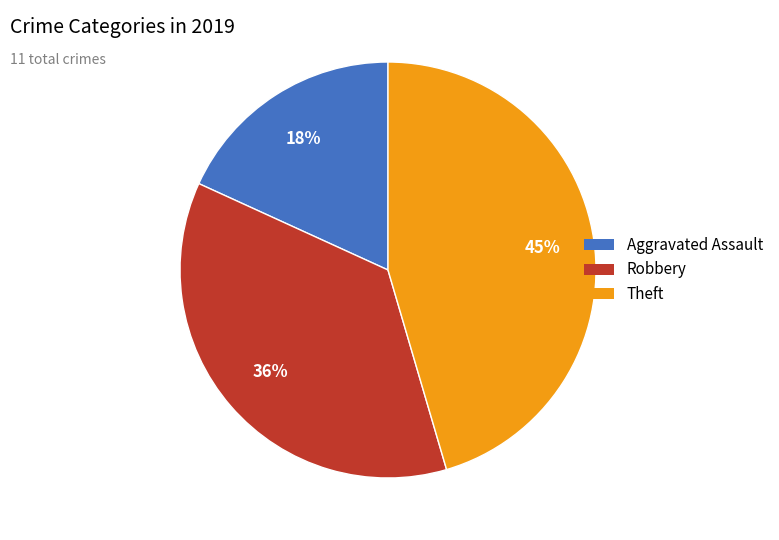

Rank the categories by value from lowest to highest.

Aggravated Assault, Robbery, Theft